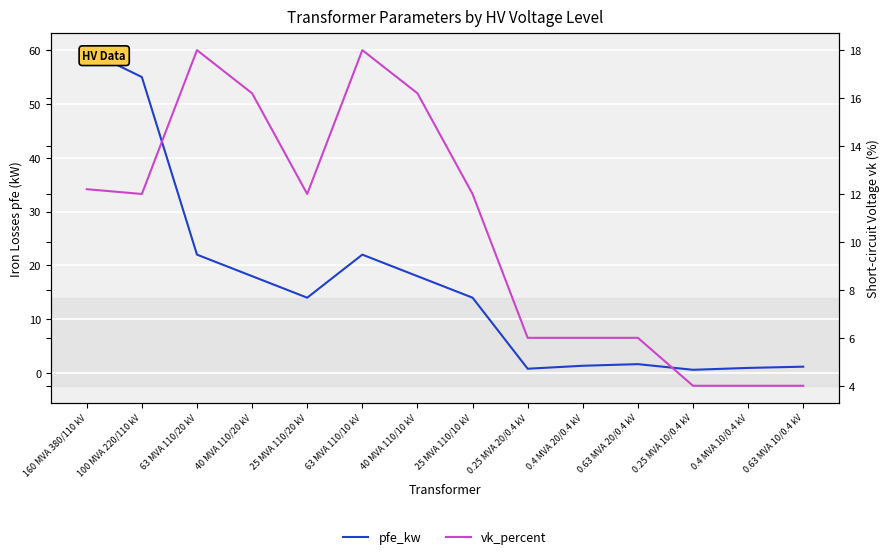

True or false: vk_percent has a value of 6.0 at 0.4 MVA 10/0.4 kV.

False